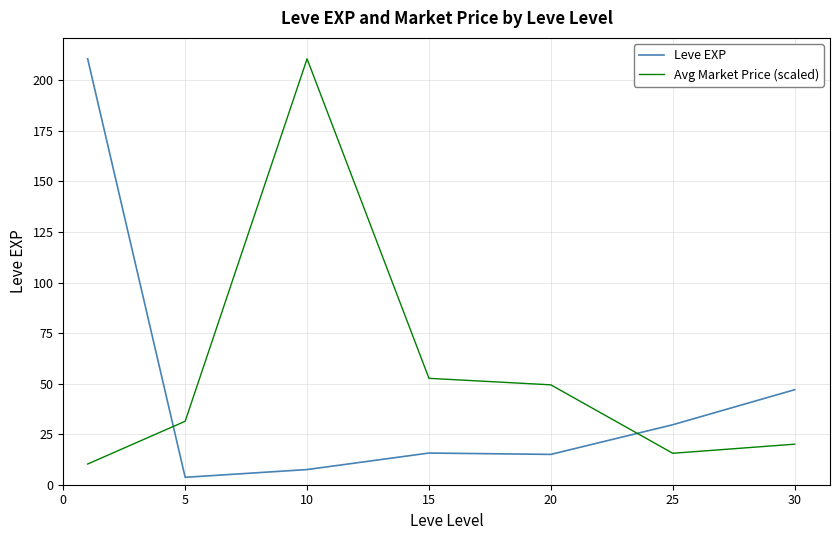

Which series ends up on top after the final intersection of Avg Market Price (scaled) and Leve EXP?

Leve EXP